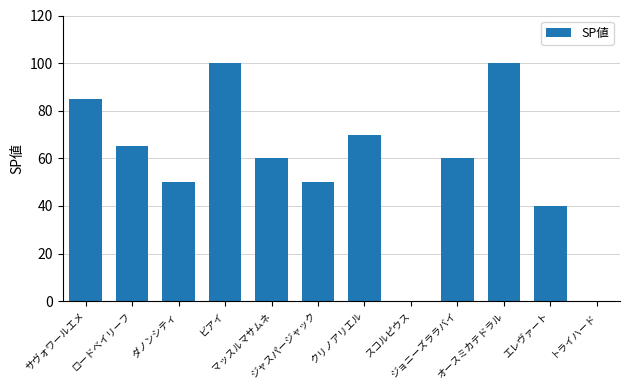

What is the difference between the values at オースミカテドラル and エレヴァート?

60